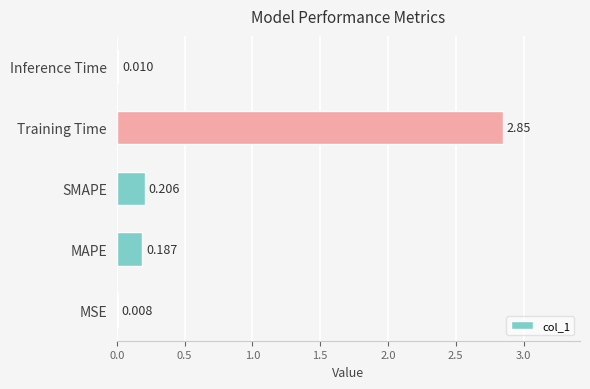

Between MSE and Training Time, which is larger?

Training Time